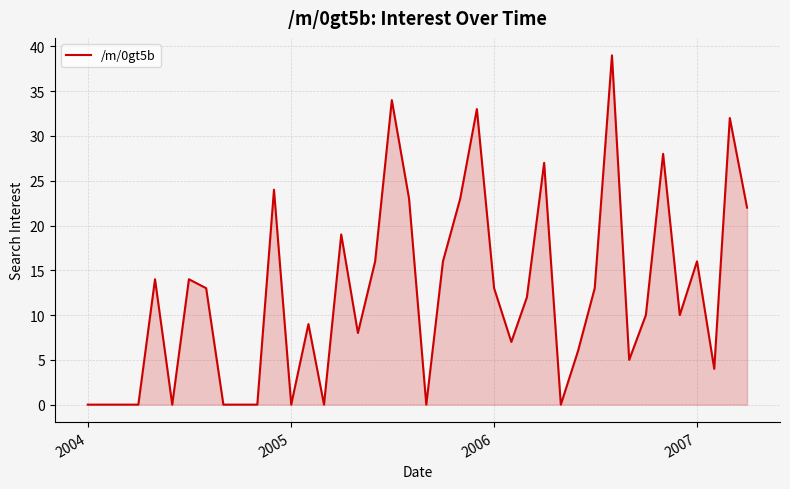

True or false: there are more than 0 points higher than both neighbors.

True